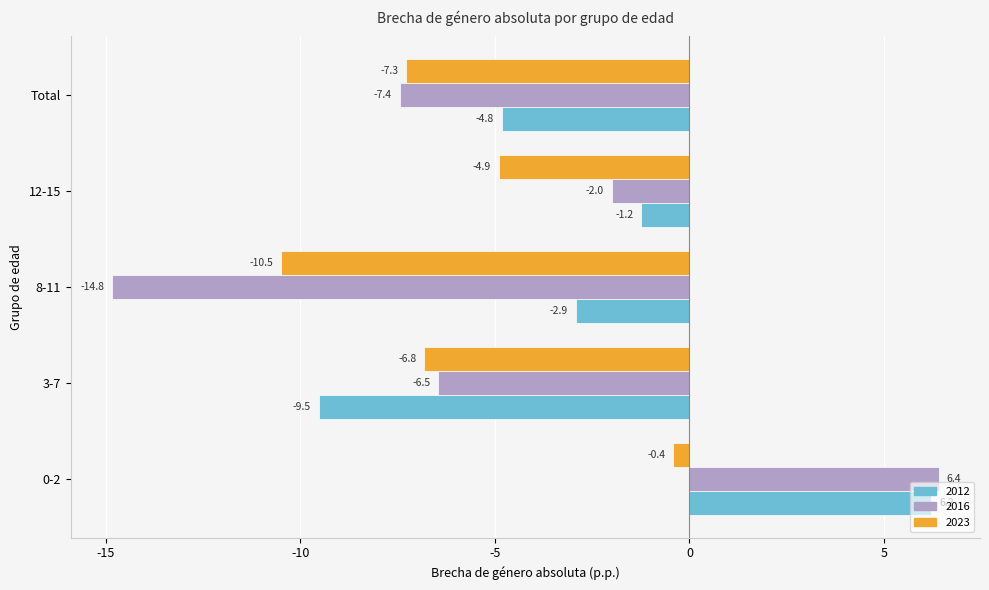

At which category does the chart reach its minimum across all series?

8-11